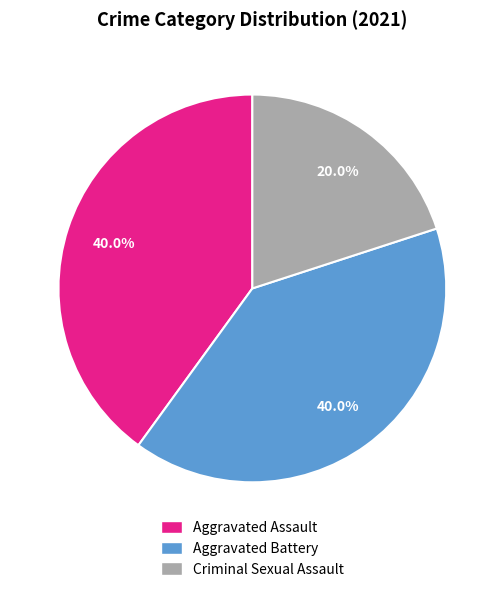

Does any single category account for the majority?

No